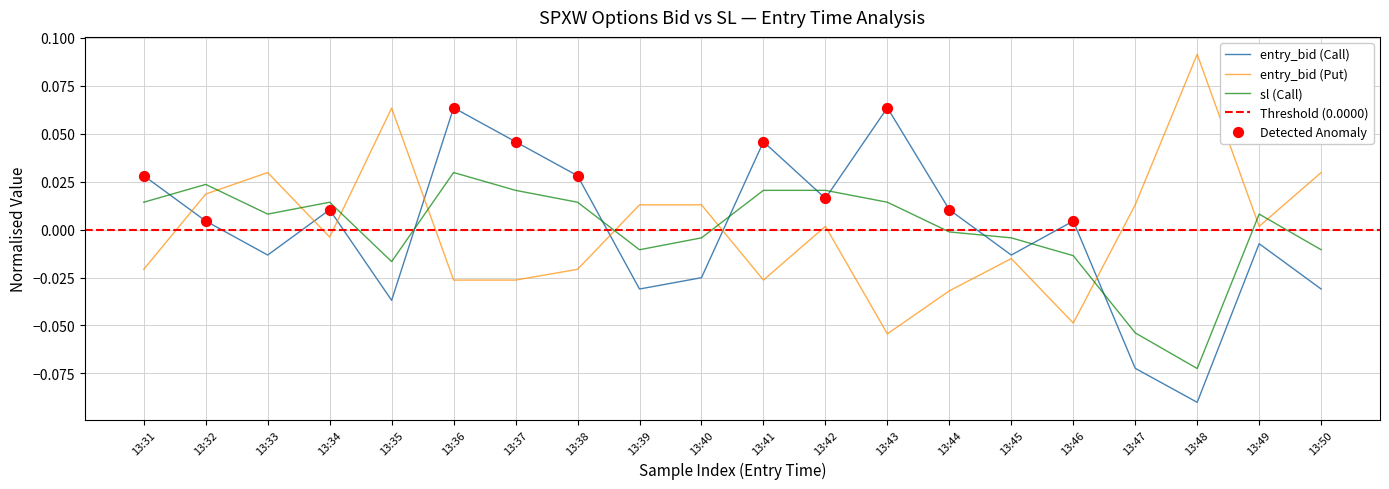

Which series has the largest Y range (max minus min)?

entry_bid_C